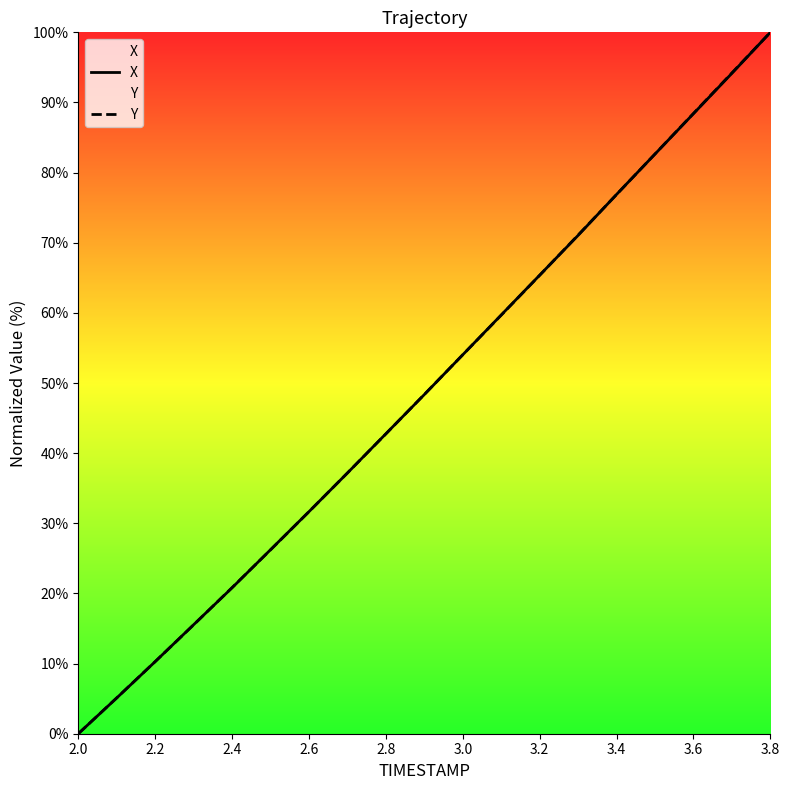

Reading right to left, extract all data points from this chart.

X: 100.0	94.2	88.4	82.6	76.9	71.1	65.4	59.7	54.0	48.4	42.8	37.2	31.7	26.2	20.8	15.5	10.3	5.1	0.0
Y: 100.0	94.2	88.4	82.7	76.9	71.1	65.4	59.7	54.0	48.4	42.7	37.2	31.7	26.2	20.8	15.5	10.3	5.1	0.0